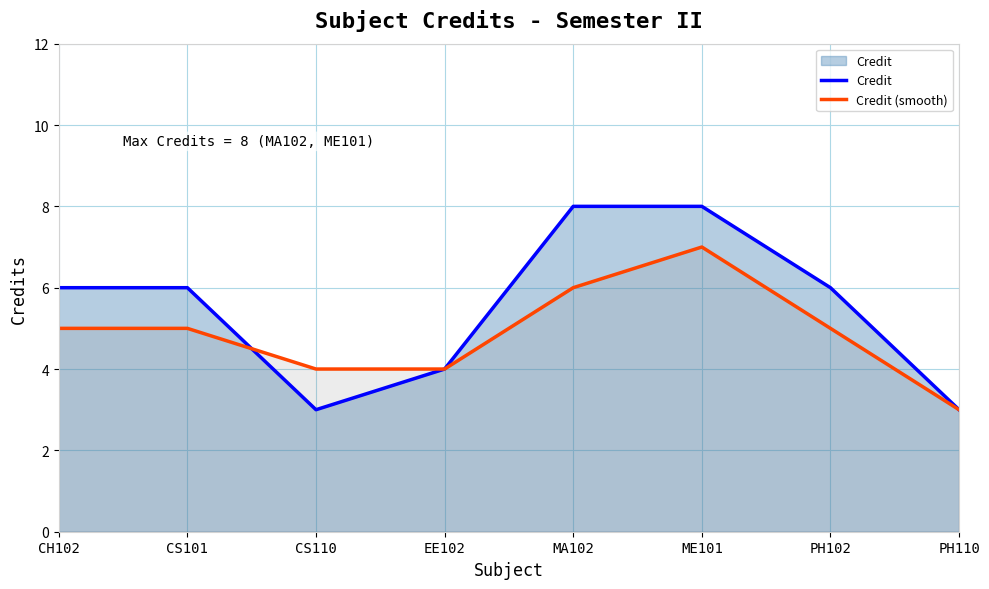

The Credit series shows 3 at PH110. True or false?

True